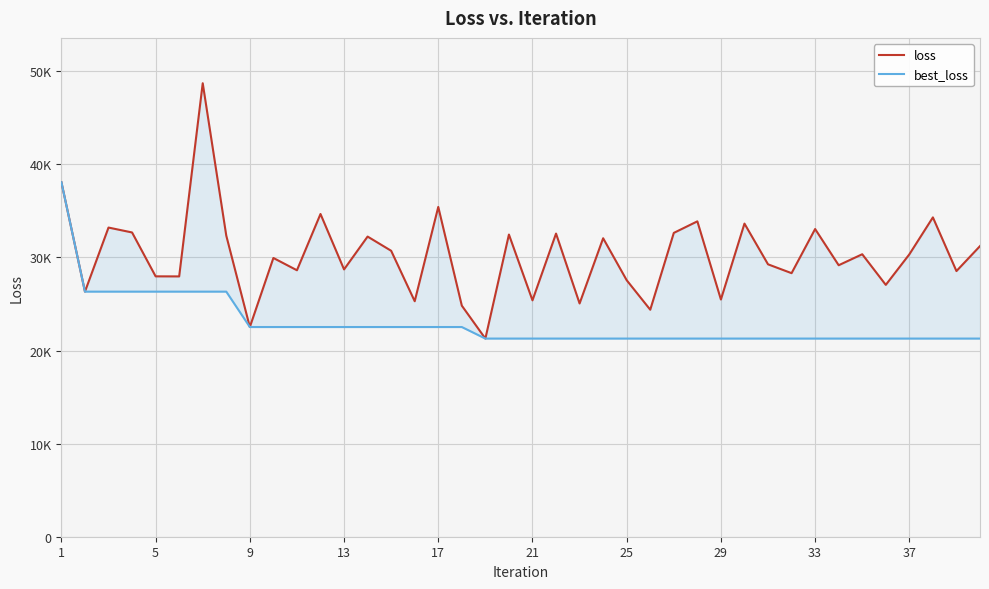

Which series has the widest spread of values?

loss